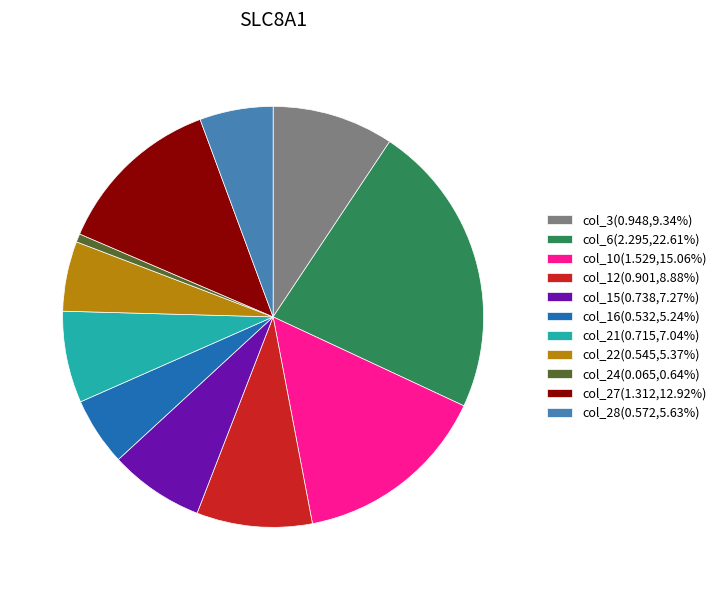

True or false: col_21 accounts for 7% of the total.

True